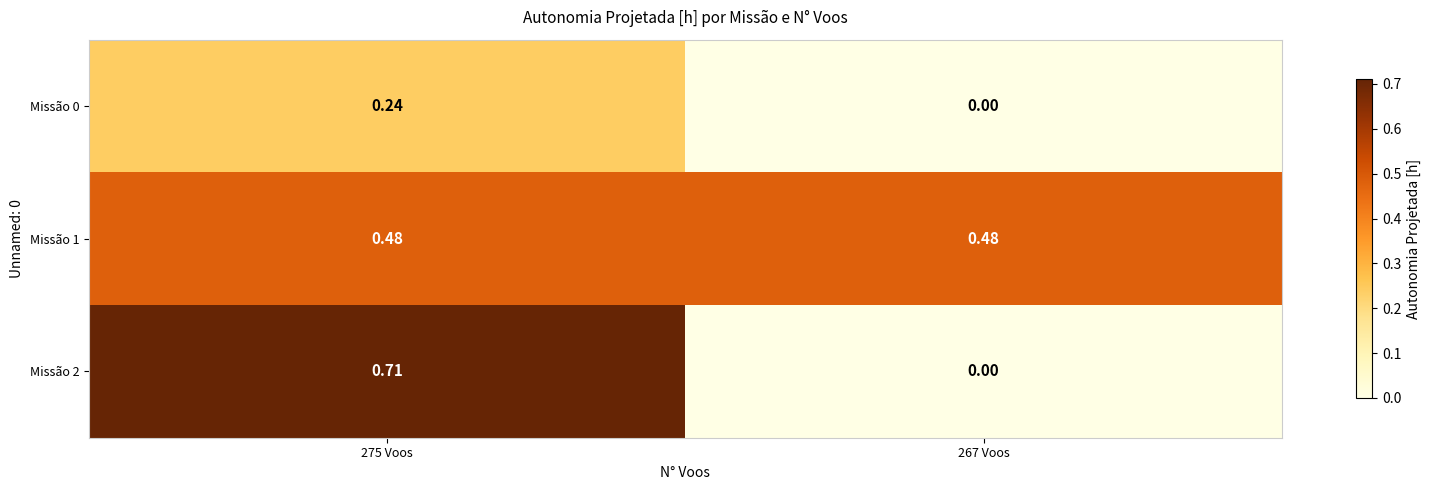

How many data points in Missão 0 are above 0?

1